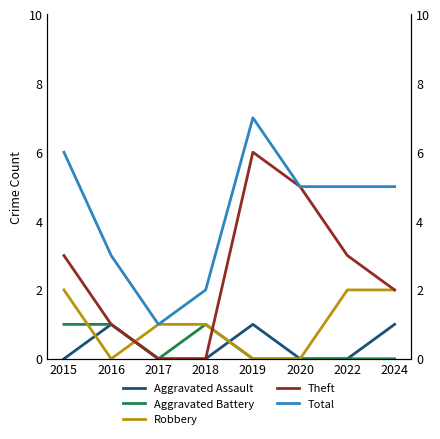

Does the chart display data point markers on the line(s)?

No